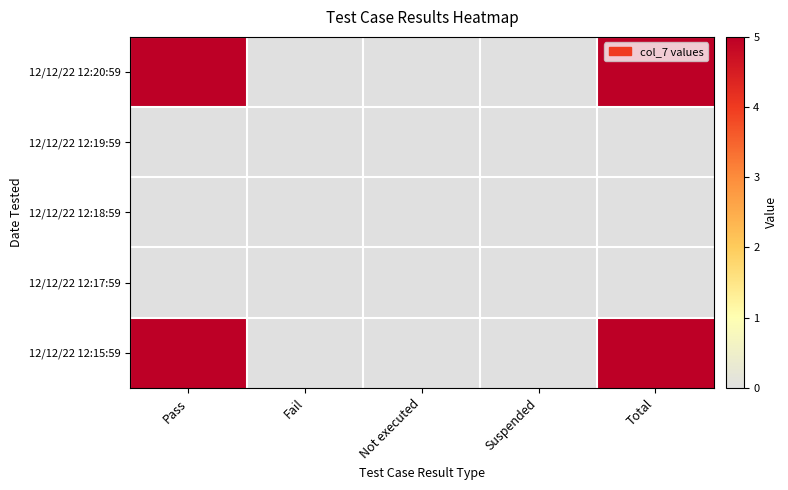

Which series has the largest total across all categories?

12/12/22 12:20:59